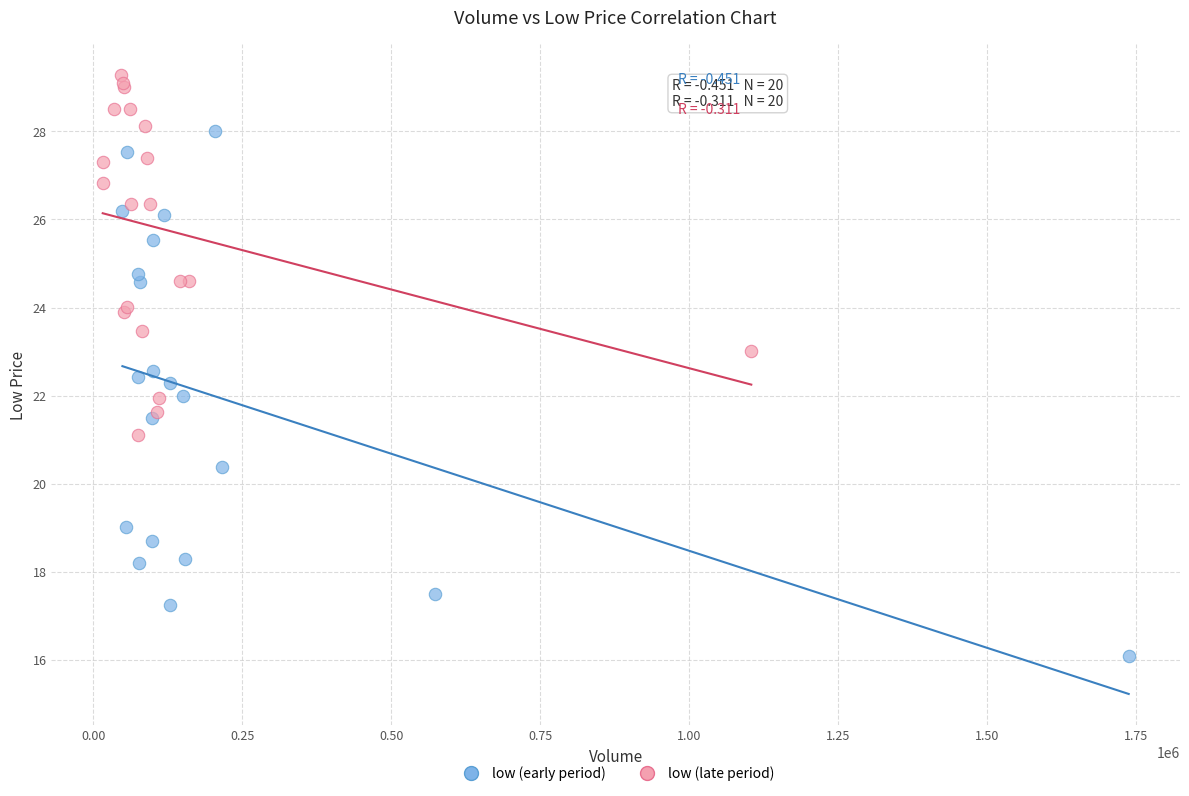

Which series contains the lowest Y value?

low (early period)